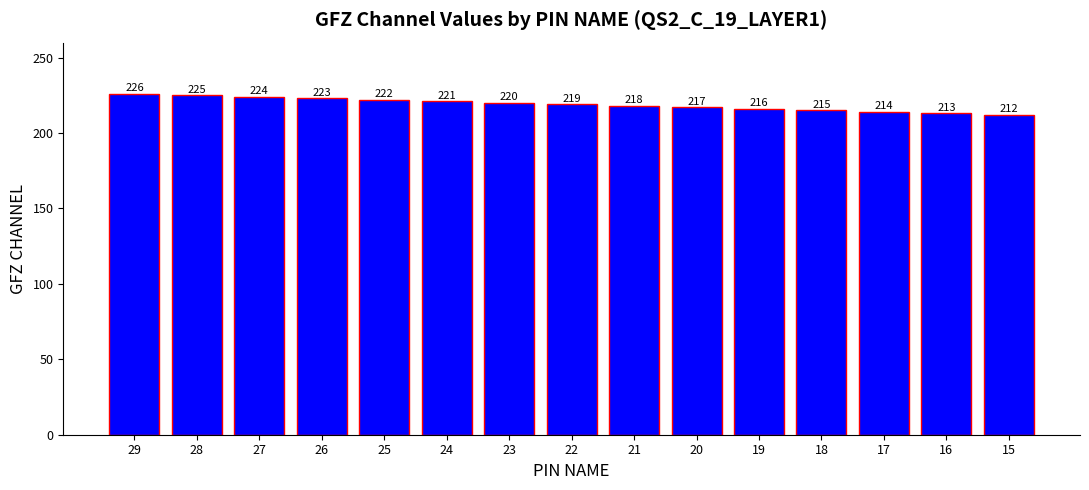

What is the change in value from 27 to 19?

-8